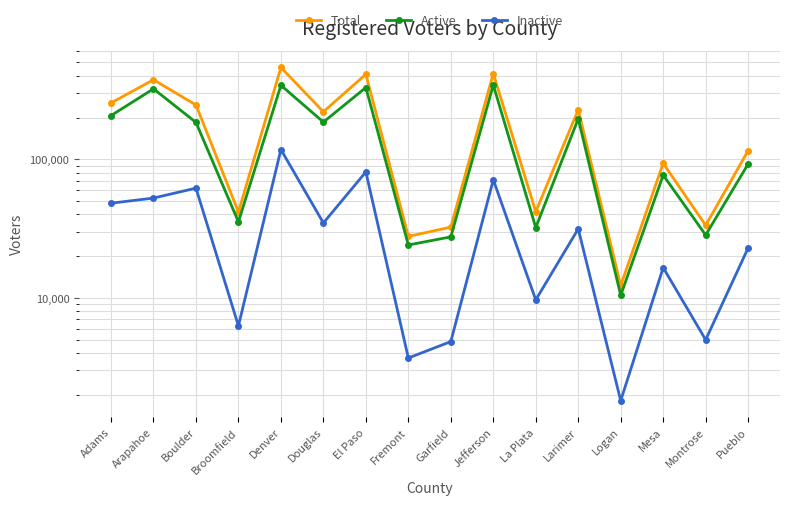

How many interior local peaks does the Active series have?

6